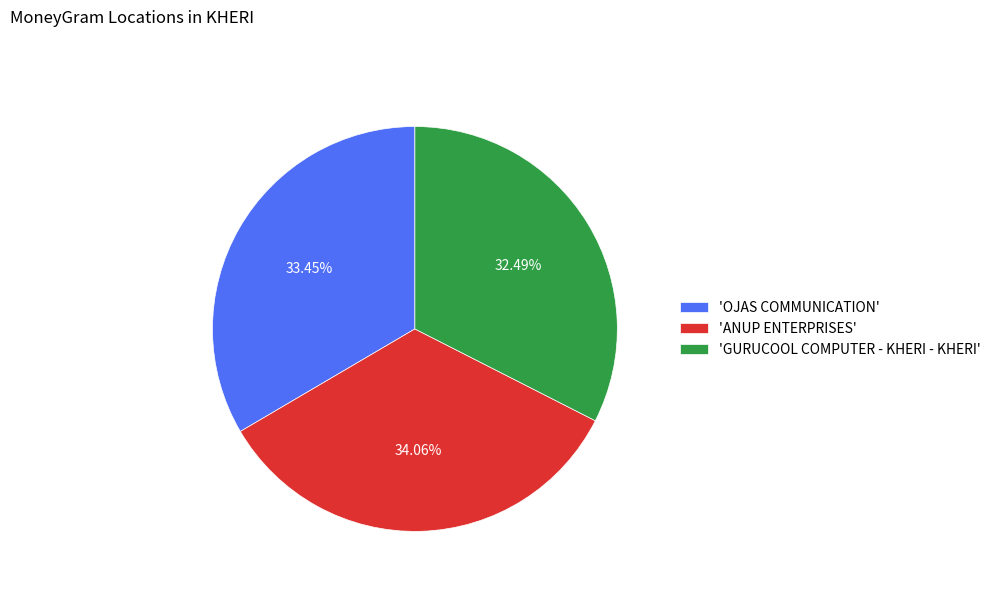

Count the number of slices in the pie.

3